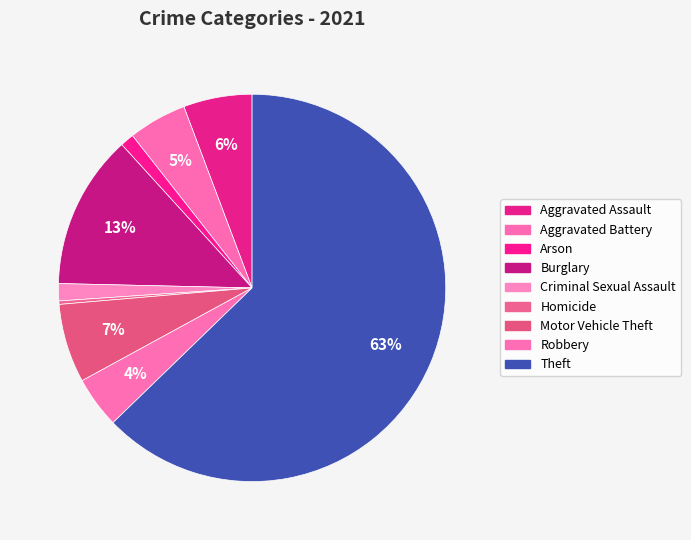

How many segments does this pie chart have?

9